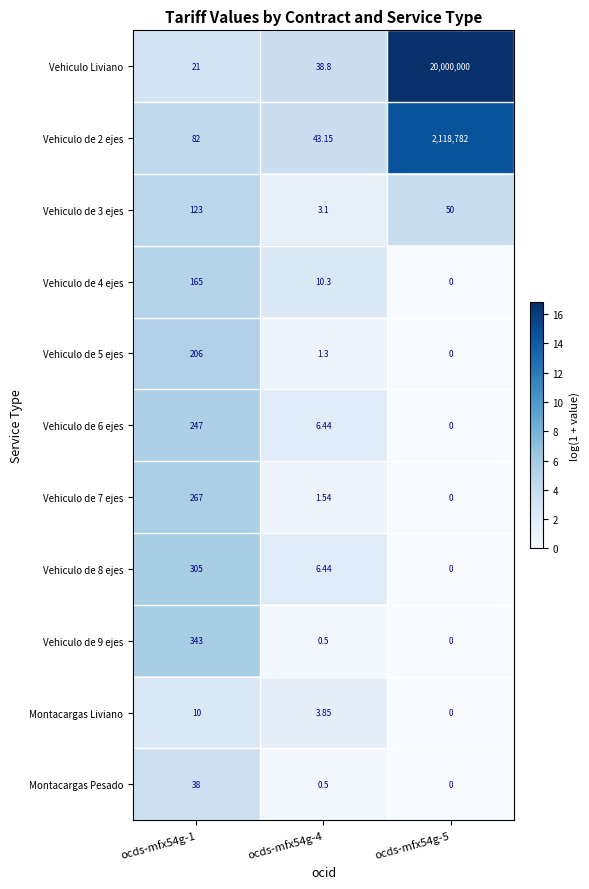

Which series has the largest total across all categories?

Vehiculo Liviano